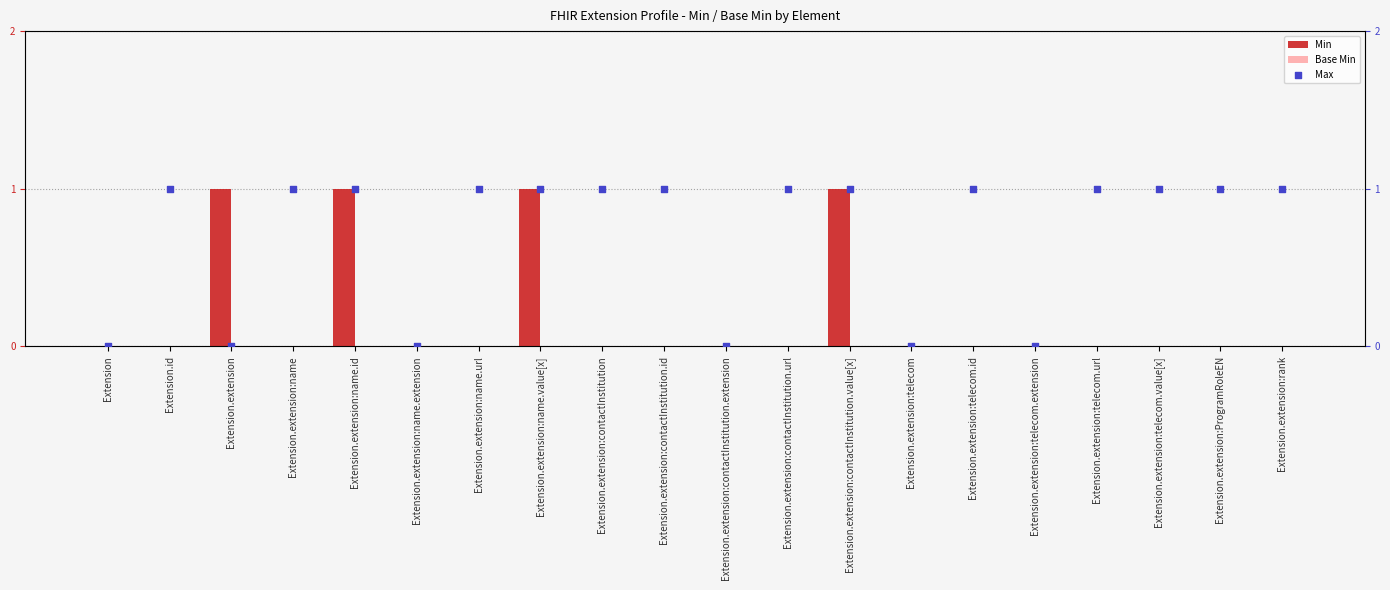

What is the total value across all series at Extension.extension:telecom.url?

1